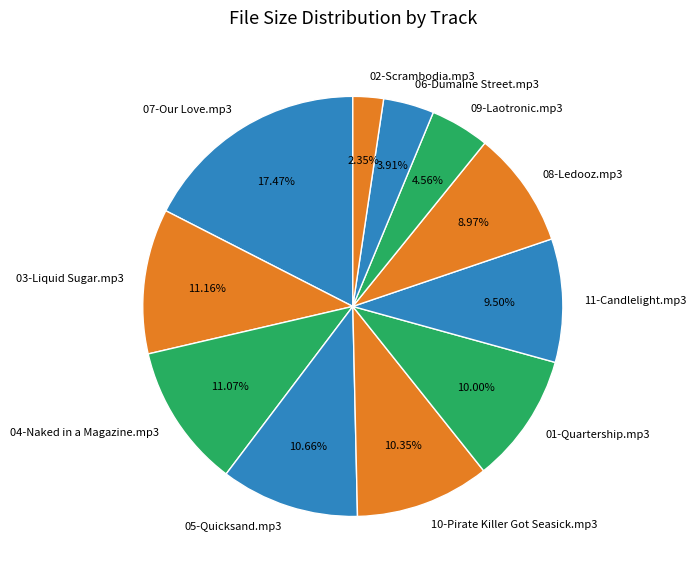

Count the number of slices in the pie.

11